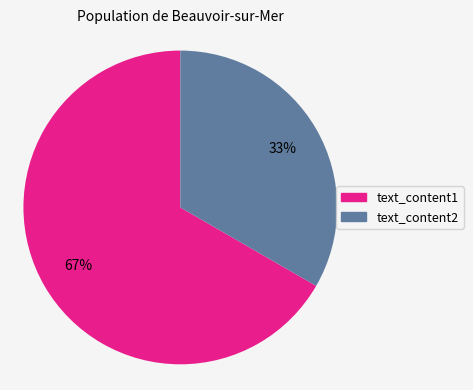

Combined, do text_content1 and text_content2 account for over 50%?

Yes